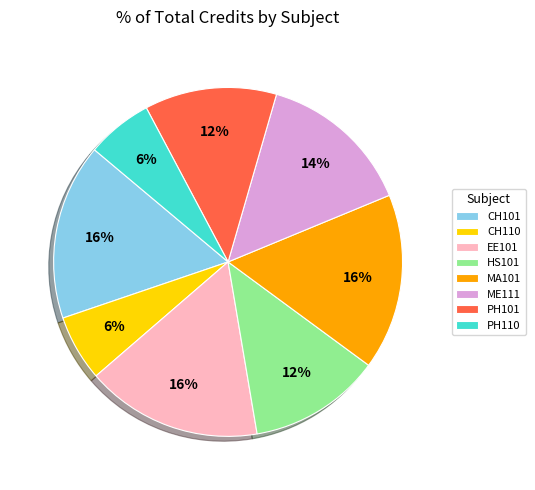

Approximately how many times larger is the value at PH110 compared to HS101?

0.5